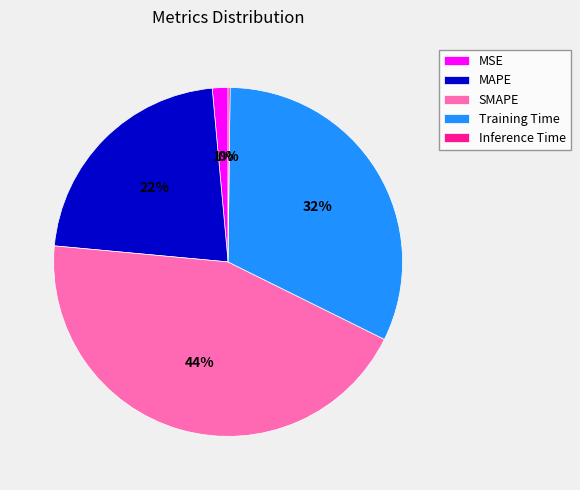

To the nearest percent, what portion does Training Time represent?

32%